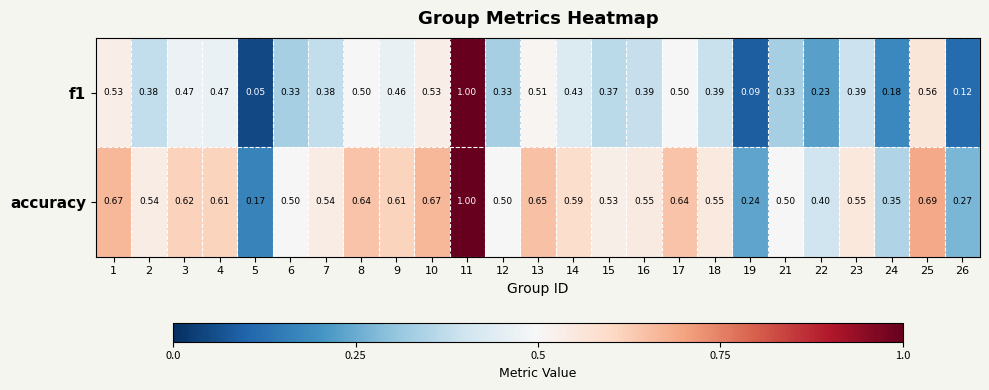

Is the value of f1 at 12 greater than the value of accuracy at 7?

No